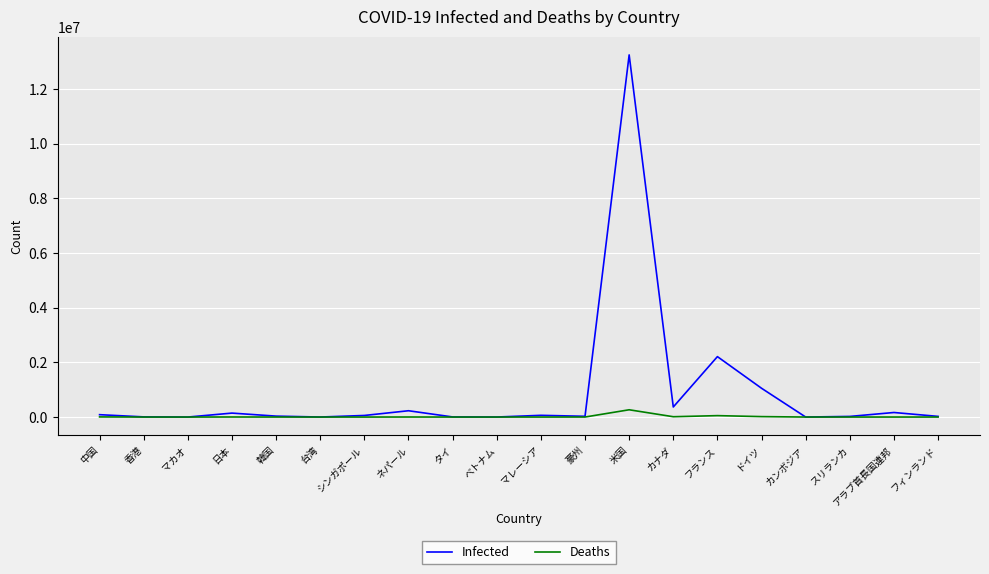

Rank the series by their average value, from highest to lowest.

Infected, Deaths